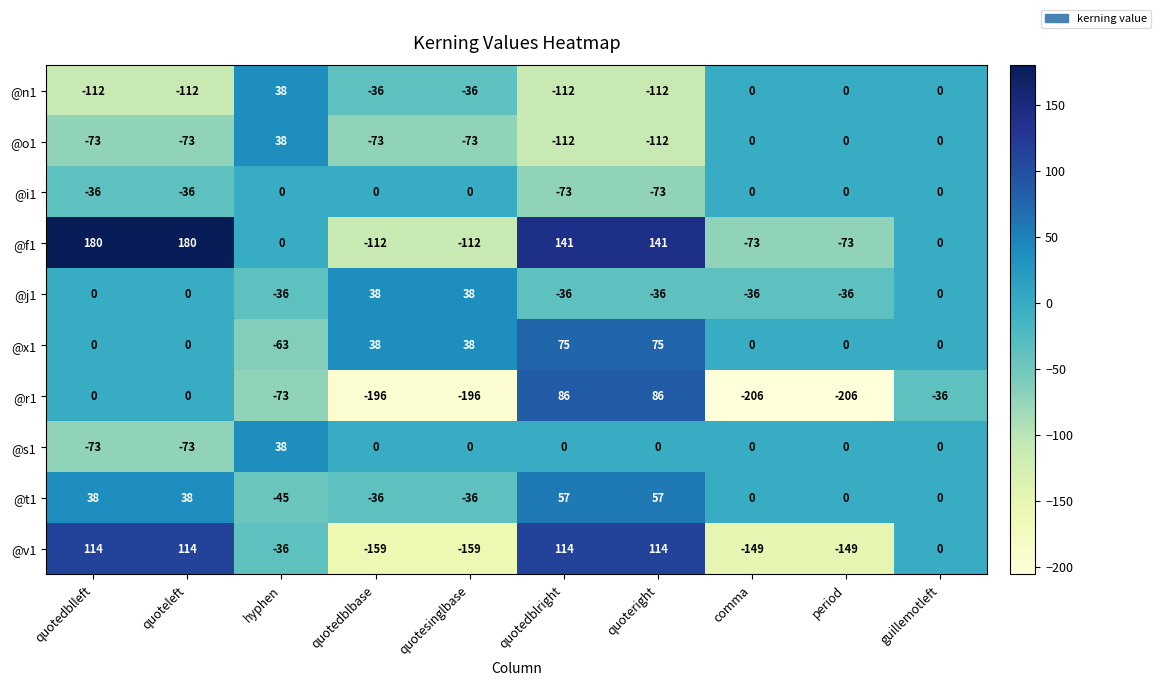

At which label does @o1 first exceed -73?

hyphen